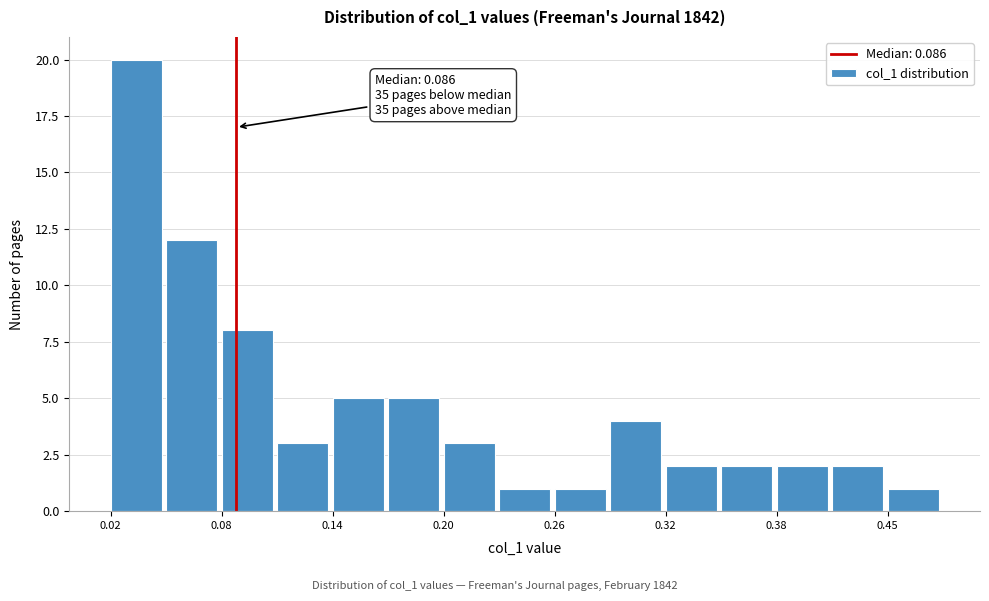

Read against the x-axis, roughly where is the centre of the tallest bar?

0.03